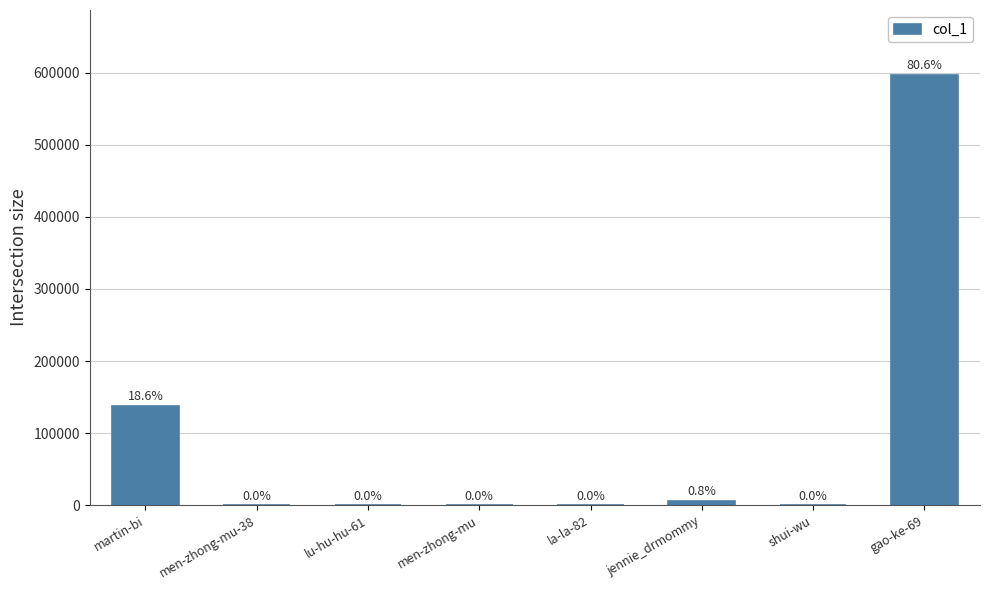

What is the change in value from men-zhong-mu to jennie_drmommy?

+6272